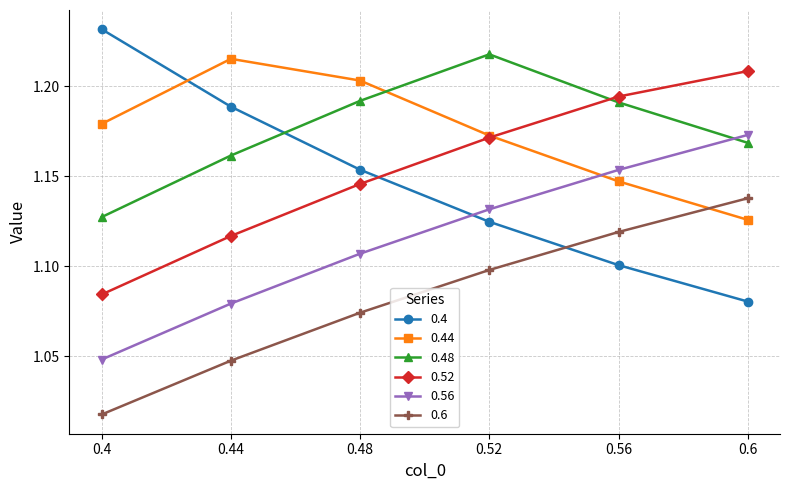

Does the chart display data point markers on the line(s)?

Yes